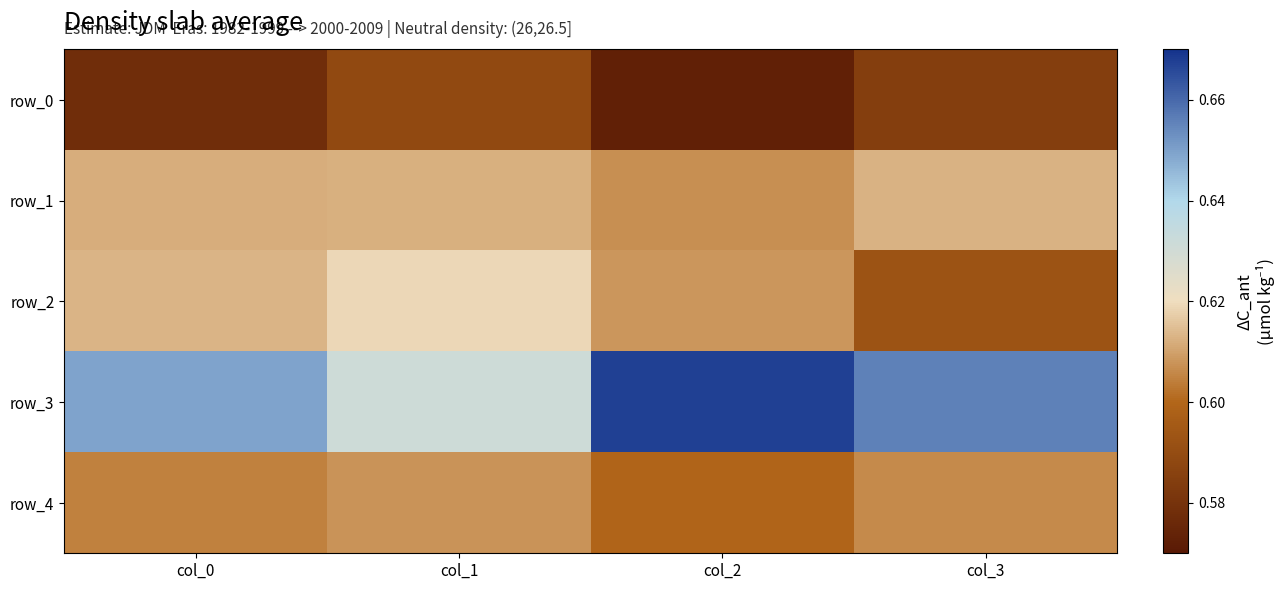

What is the maximum value for row_2?

0.6